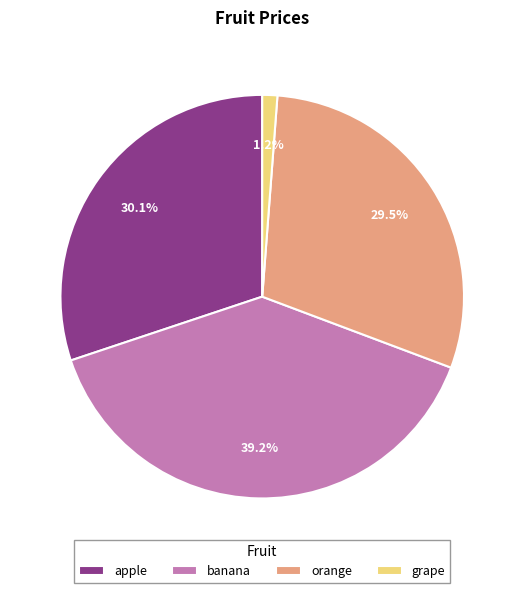

How much of the chart is everything except apple?

69.9%